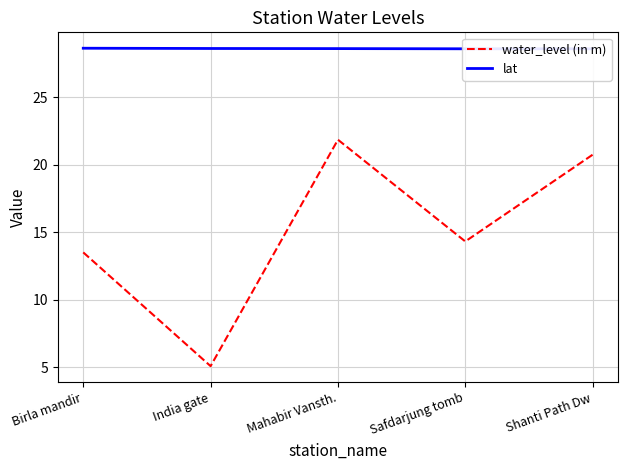

At which label does lat reach its peak?

Birla mandir